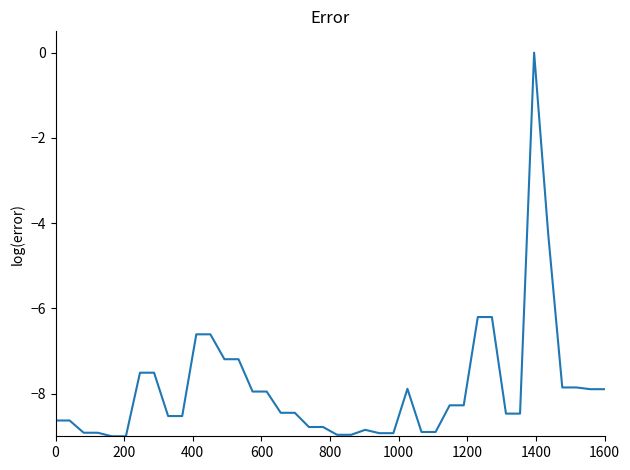

What is the difference between the maximum and minimum values?

9.0